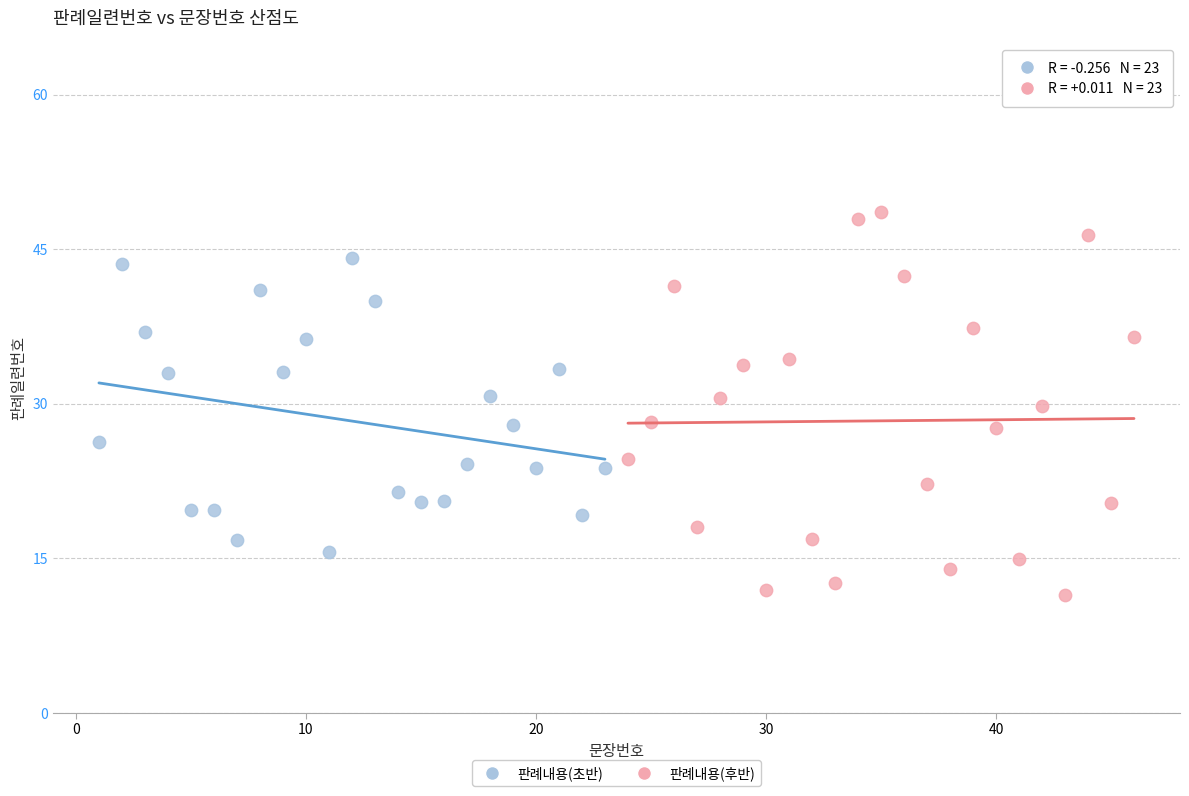

Which series has the largest Y range (max minus min)?

판례내용(후반)